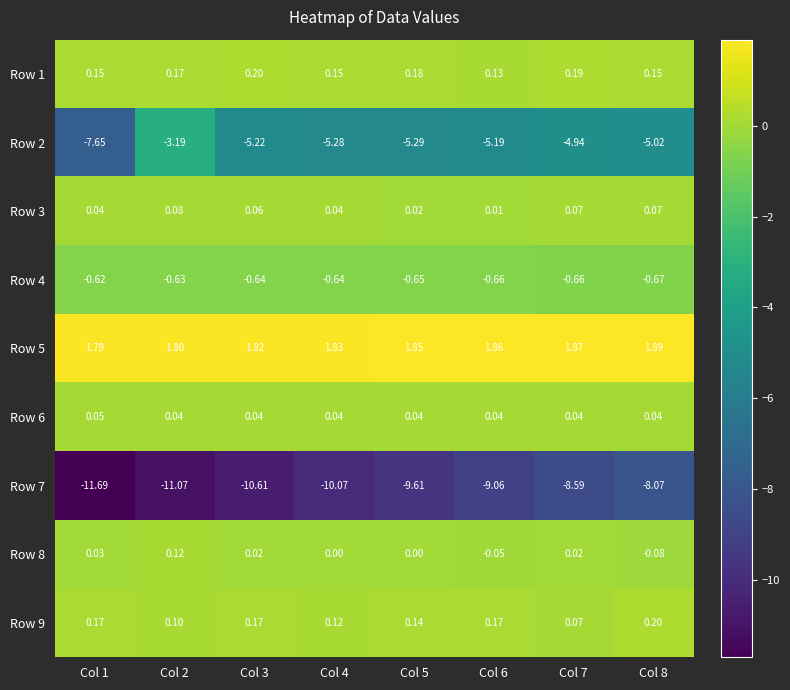

Is the value of Row 9 at Col 7 greater than the value of Row 1 at Col 8?

No